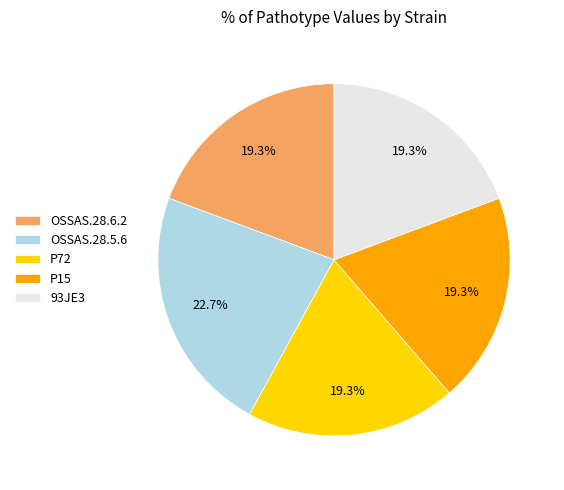

Between 93JE3 and OSSAS.28.5.6, which is larger?

OSSAS.28.5.6